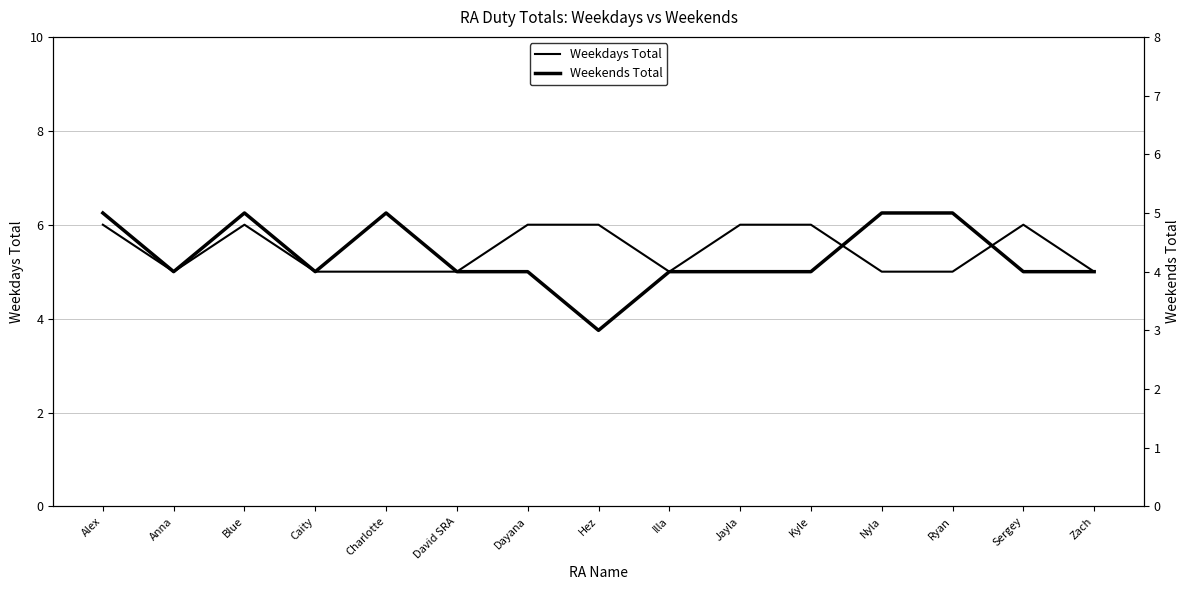

Rank the categories by Weekdays Total value from highest to lowest.

Alex, Blue, Dayana, Hez, Jayla, Kyle, Sergey, Anna, Caity, Charlotte, David SRA, Illa, Nyla, Ryan, Zach